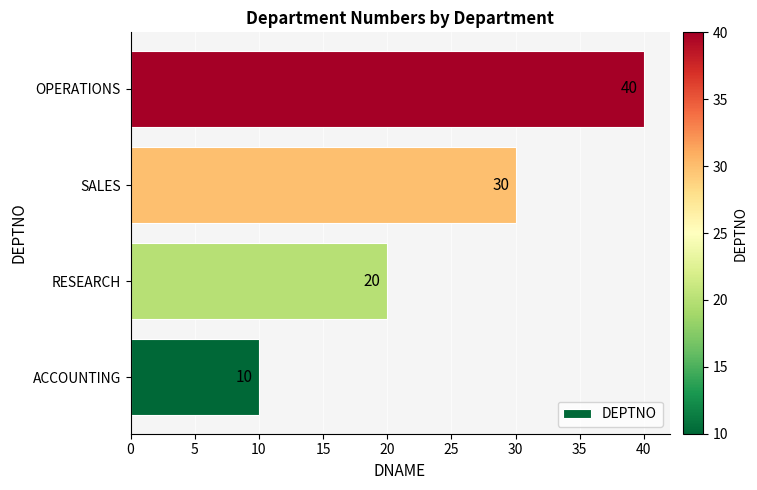

True or false: the data shows 58 at OPERATIONS.

False